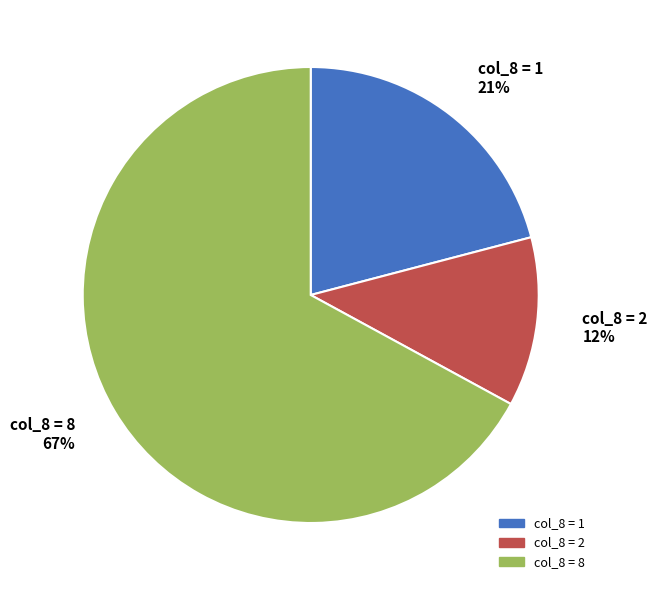

To the nearest percent, what percentage of the pie is col_8 = 8?

67%